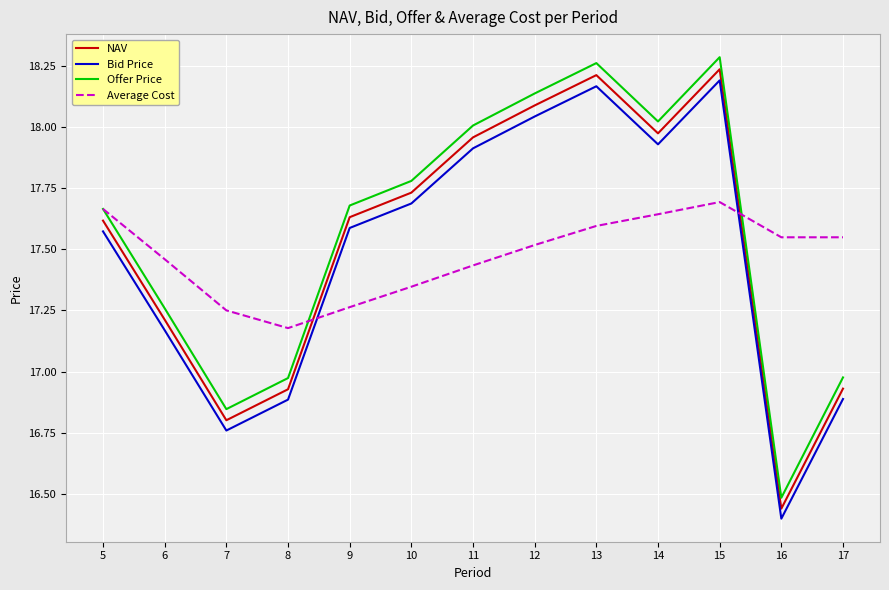

At which category is the sum across all series the highest?

15